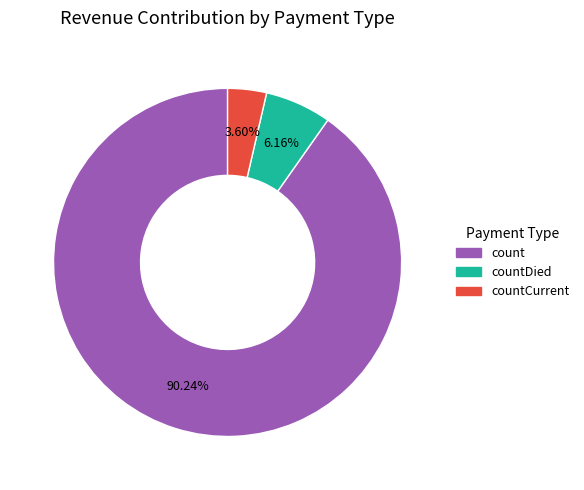

What percentage do countDied and countCurrent together represent?

9.8%